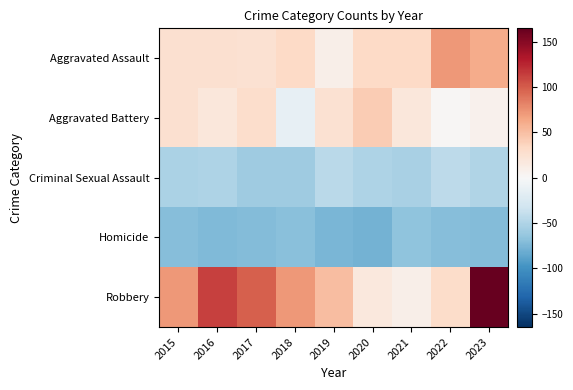

Rank the series at 2021 from highest to lowest value.

Aggravated Assault, Aggravated Battery, Robbery, Criminal Sexual Assault, Homicide